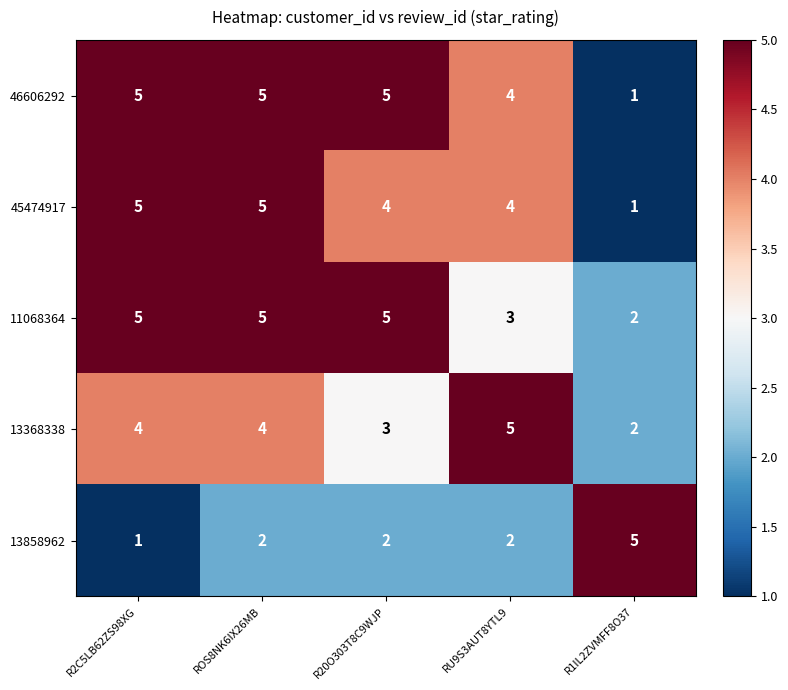

Where is 46606292 nearest to the value 3?

RU9S3AUT8YTL9